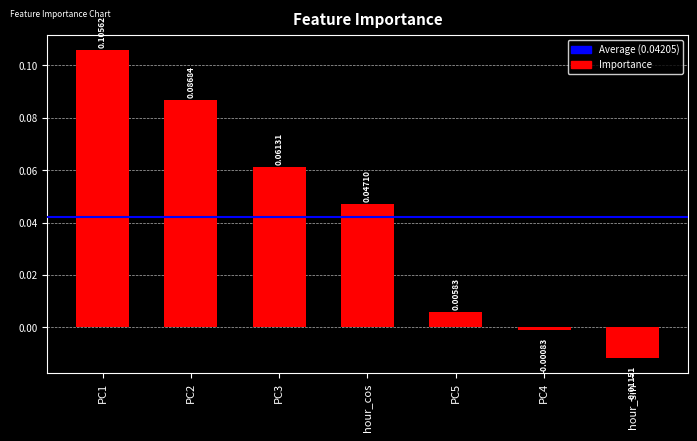

Rank the categories by value from lowest to highest.

hour_sin, PC4, PC5, hour_cos, PC3, PC2, PC1